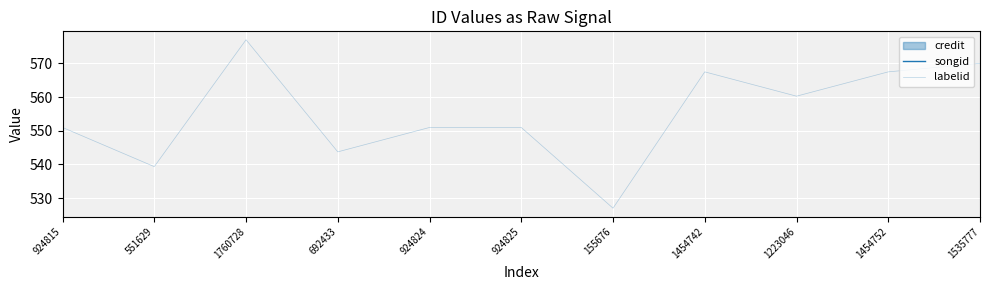

True or false: songid has more than 1 points higher than both neighbors.

False